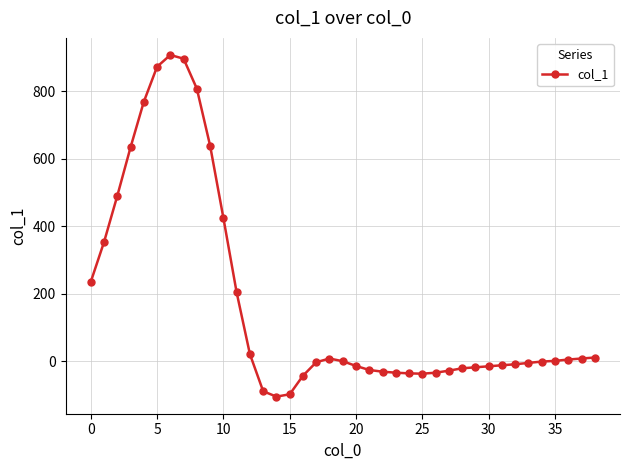

What is the sum of all values?

6630